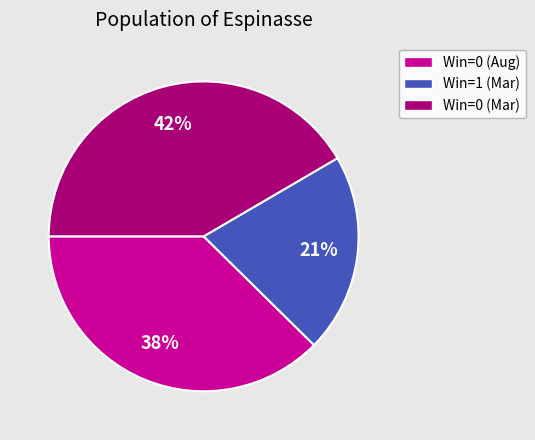

Does any single category account for the majority?

No